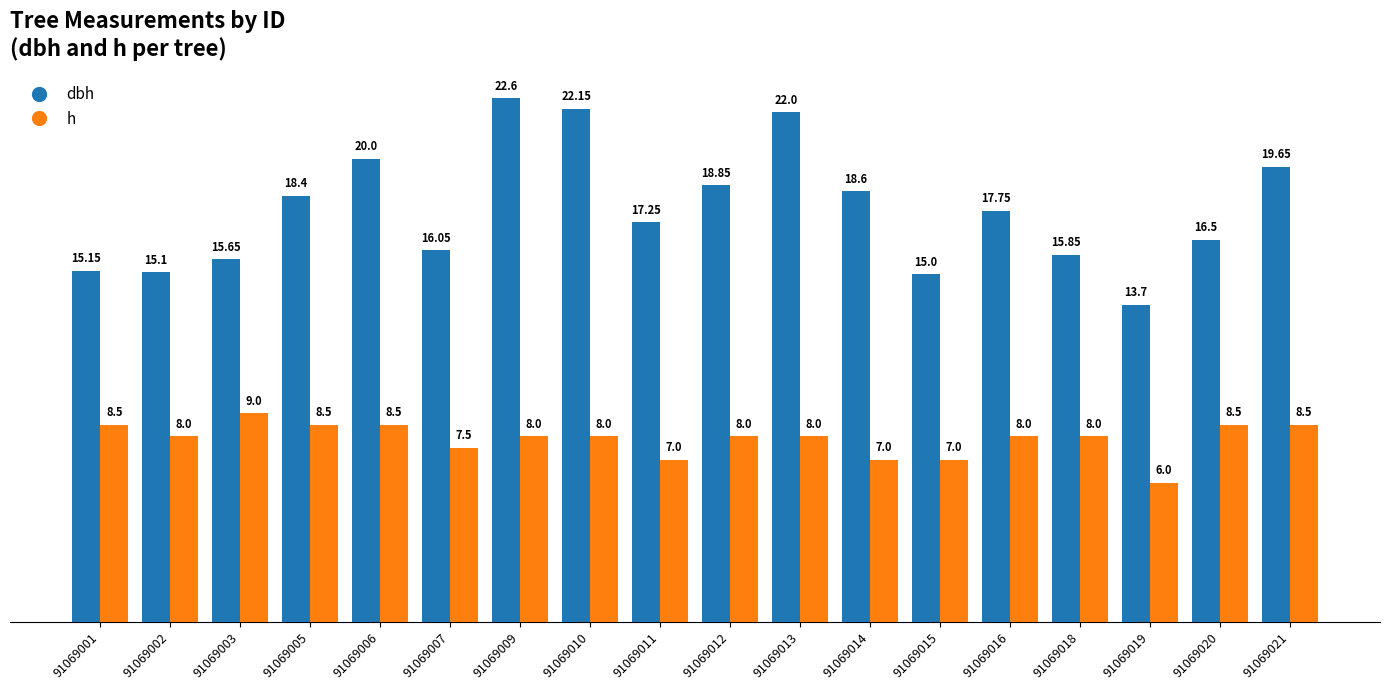

Between 91069019 and 91069020, which series saw the biggest shift?

dbh